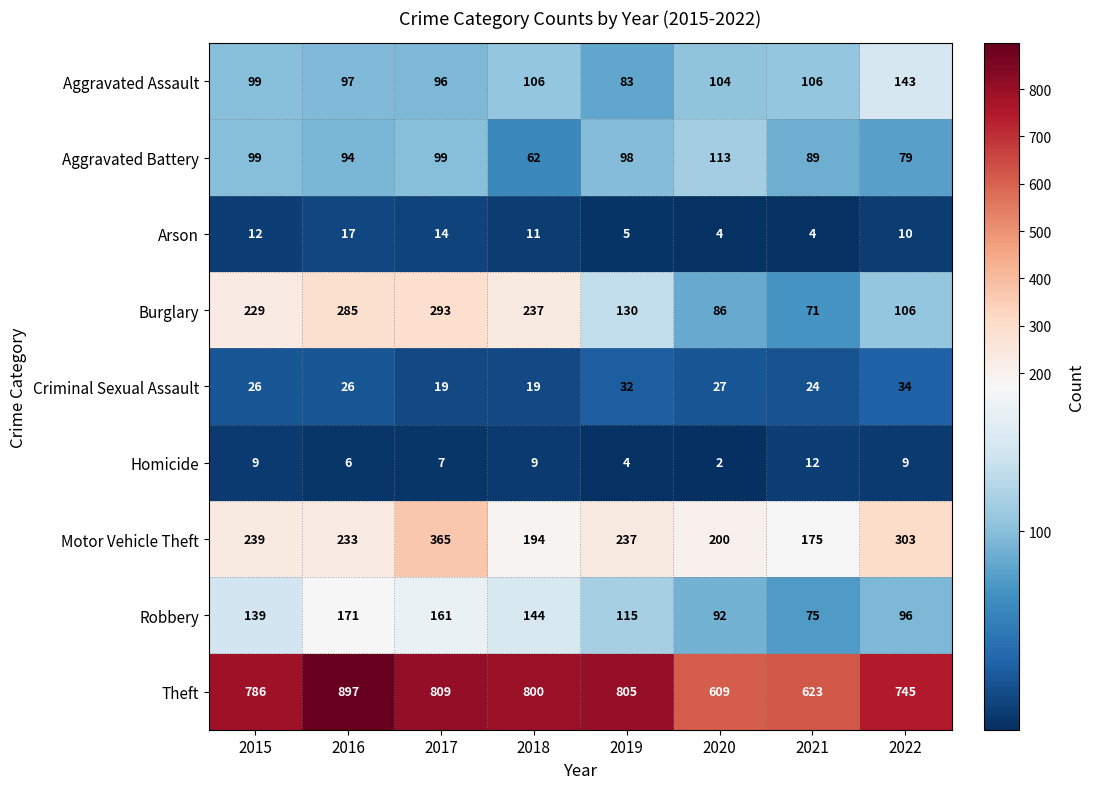

What is the average value of the Aggravated Assault series?

104